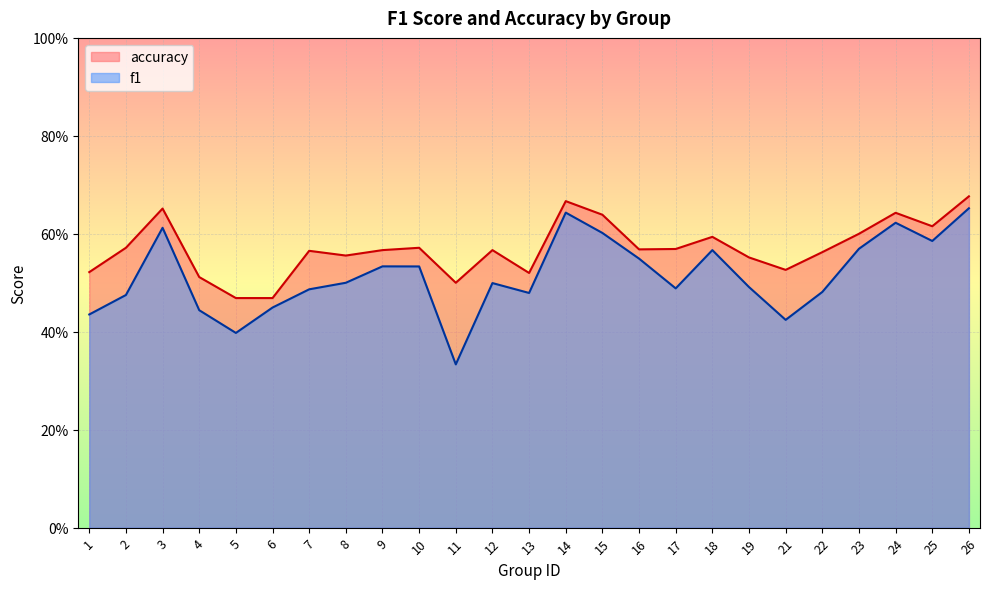

The value of f1 at 7 is 0.5. True or false?

True